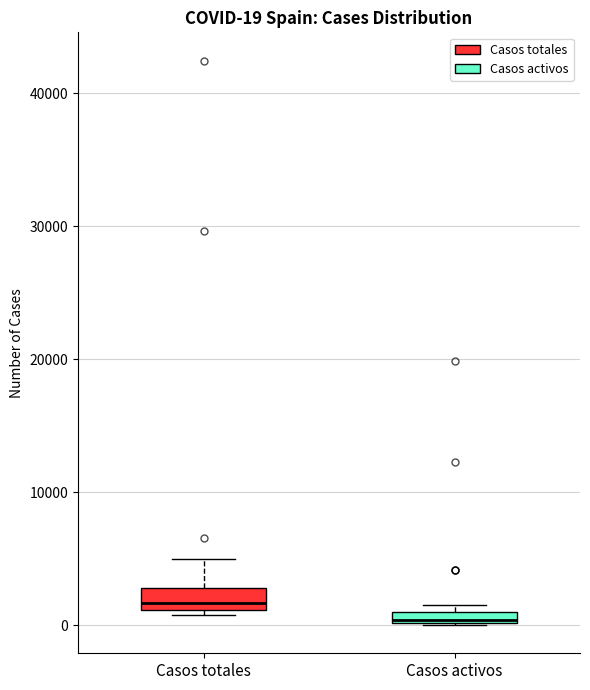

Which box has the highest median line?

Casos totales